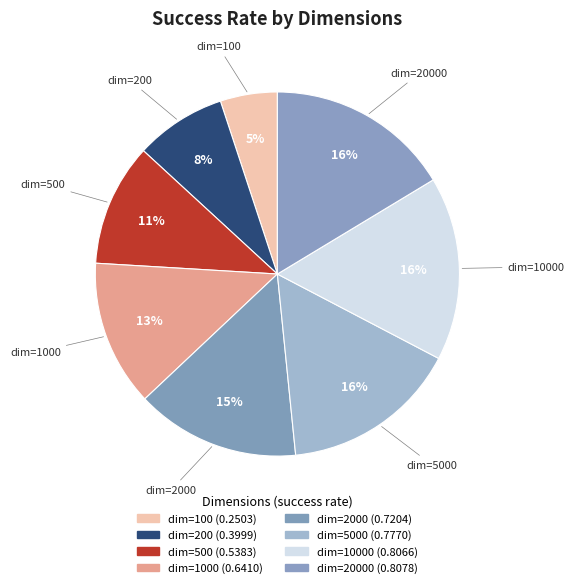

How many segments does this pie chart have?

8